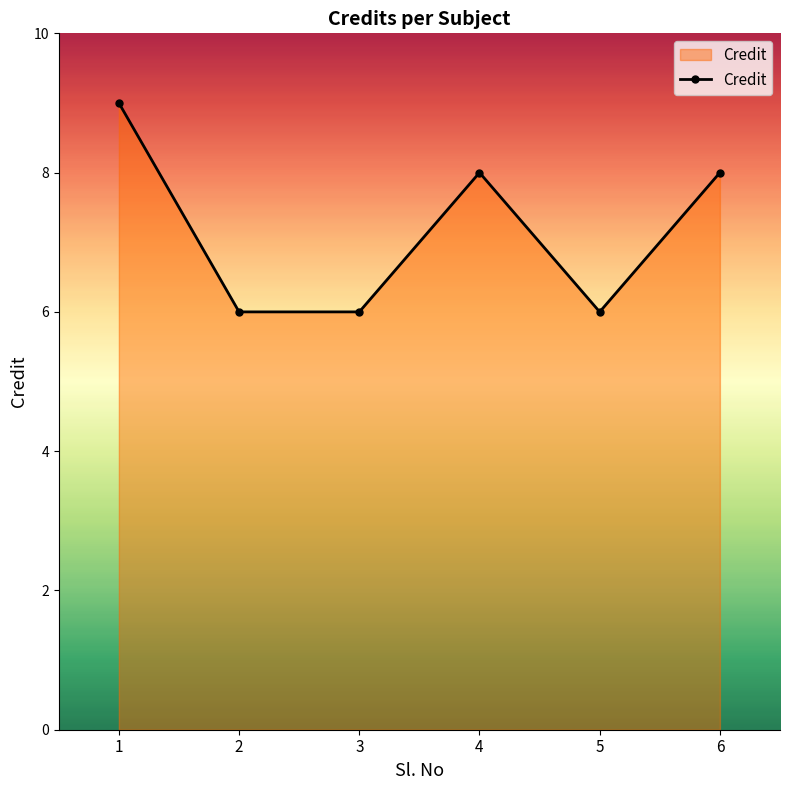

How many interior local peaks (higher than both neighbors) does the data have?

1